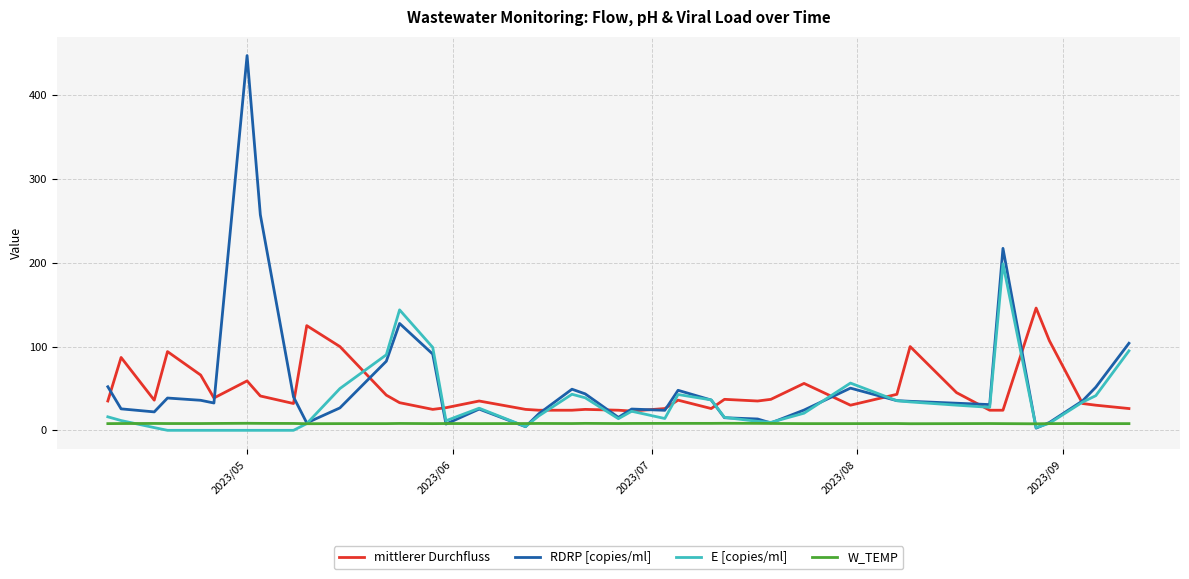

What is the average value of the RDRP [copies/ml] series?

56.3